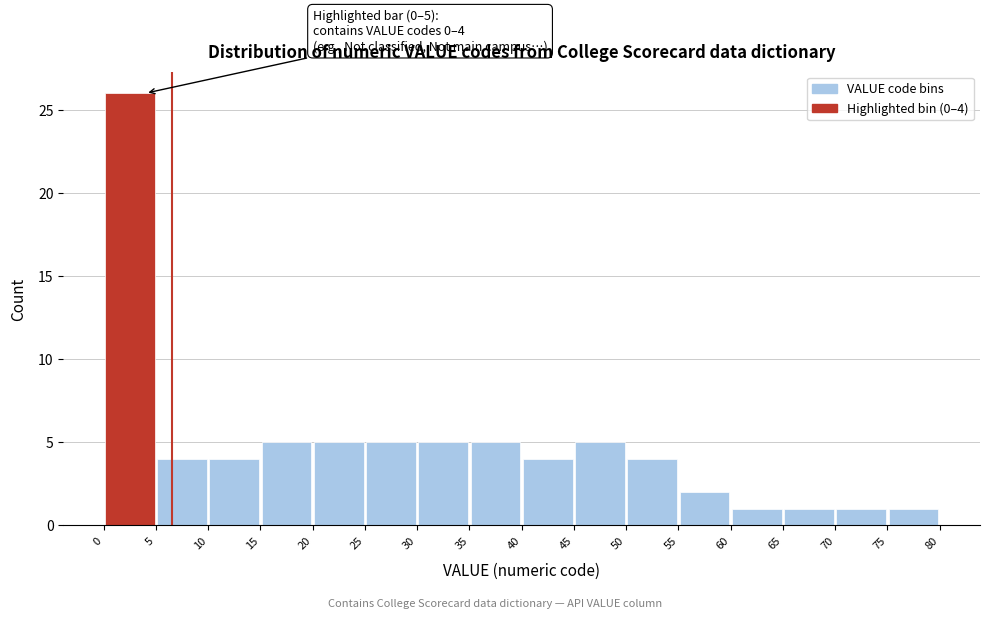

Over which range of the x-axis is the bar tallest?

0 to 5